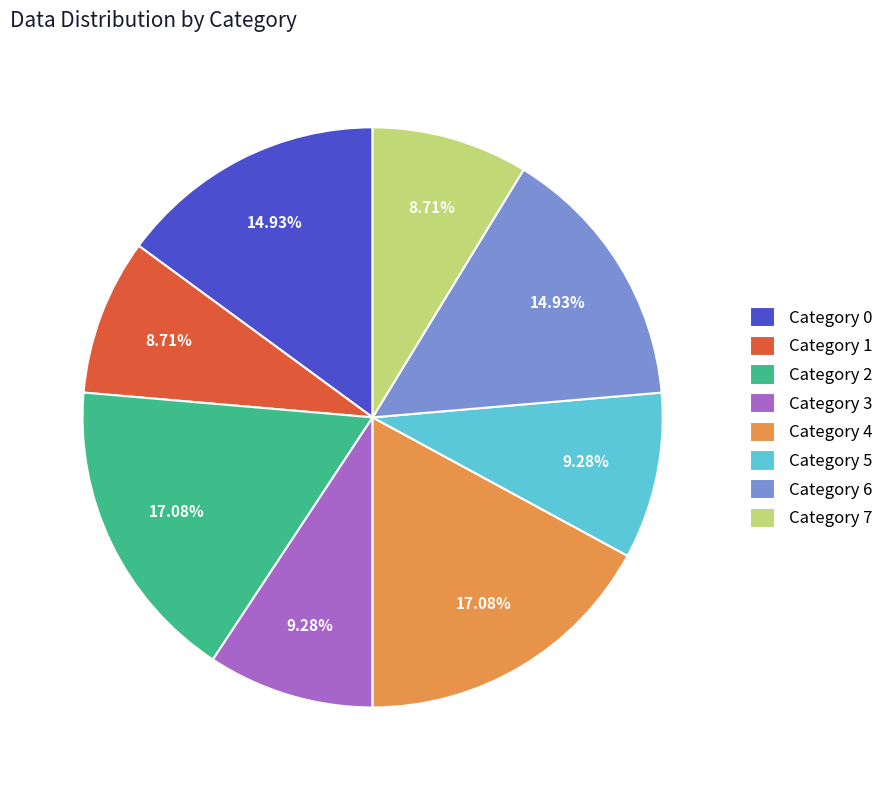

Between Category 0 and Category 7, which is larger?

Category 0